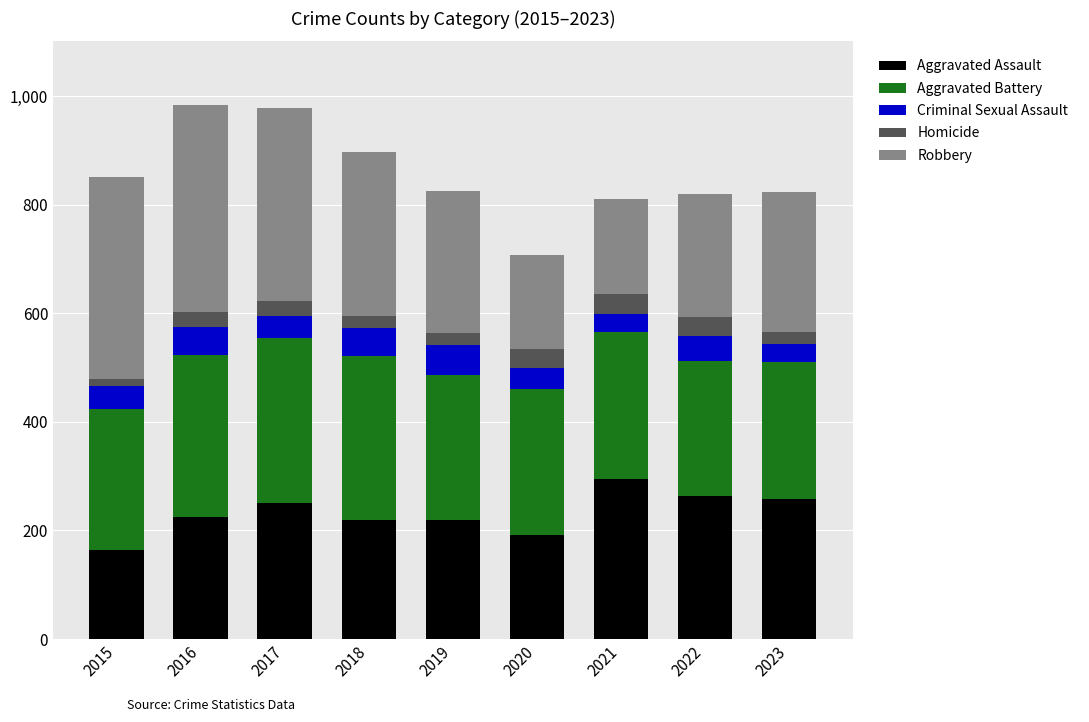

What is the total value across all series at 2021?

811